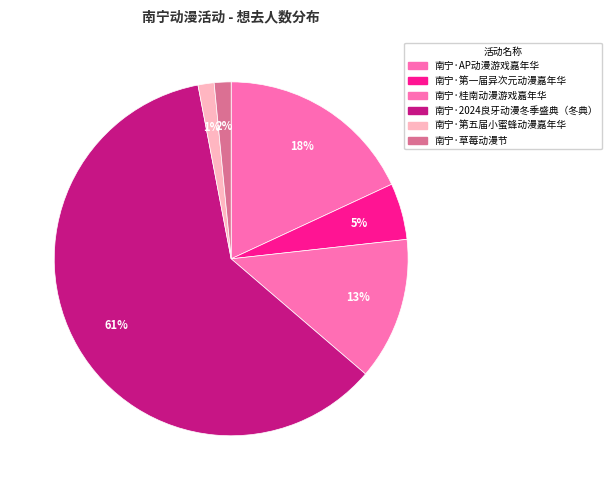

What is the smallest slice in the pie chart?

南宁·第五届小蜜蜂动漫嘉年华